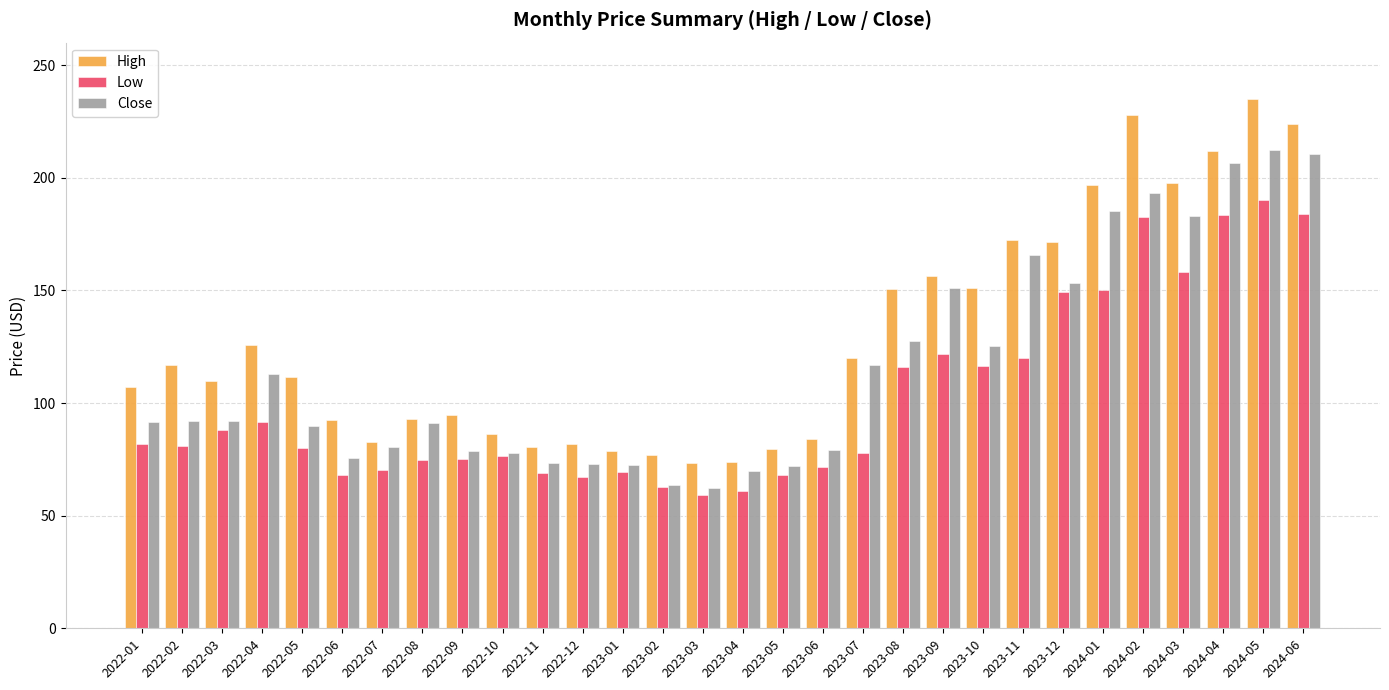

What is the difference between the second highest and minimum values in the Low series?

125.0